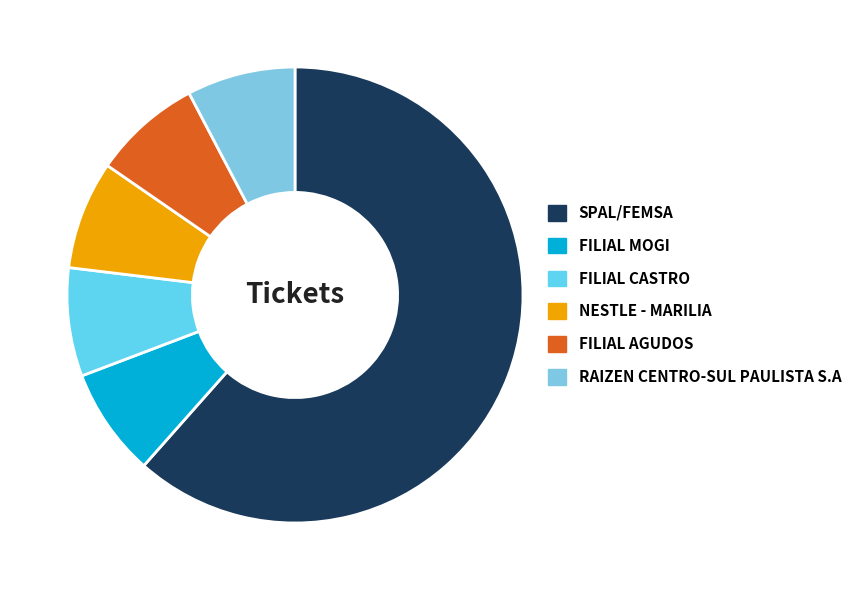

What percentage is the NESTLE - MARILIA slice, to the nearest percent?

8%